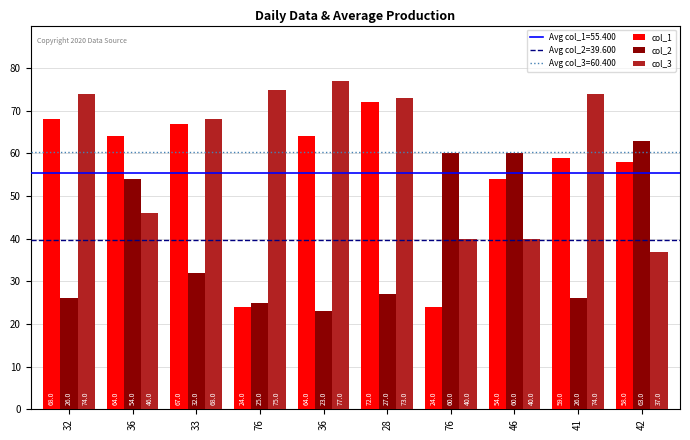

What is the maximum value for col_1?

72